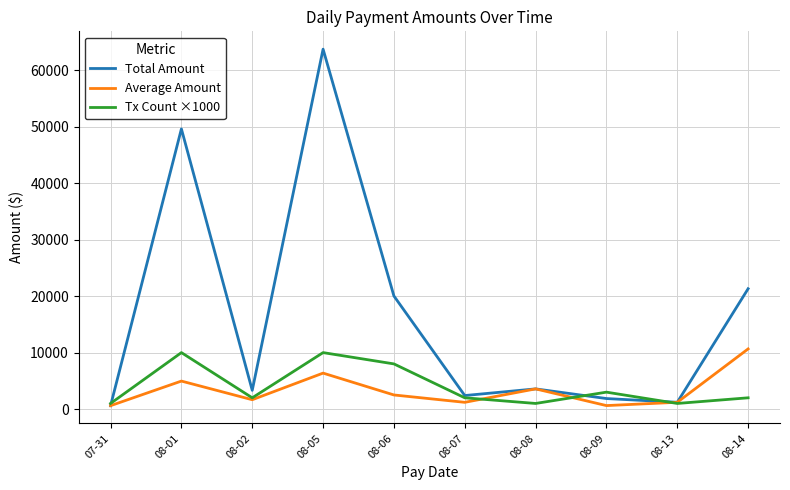

Is the value of Total Amount at 08-06 greater than the value of Average Amount at 08-08?

Yes